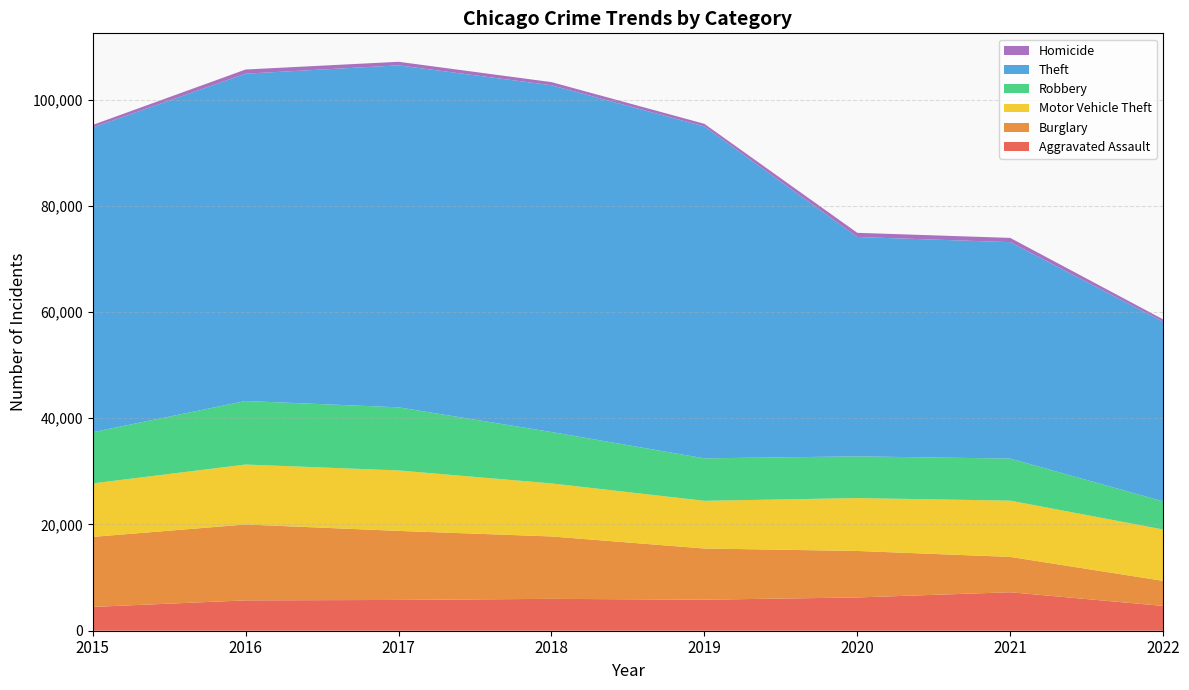

Reading left to right, list all the values displayed in this chart.

Aggravated Assault: 4480	5712	5793	6001	5840	6263	7242	4666
Burglary: 13184	14289	13001	11746	9639	8754	6654	4720
Motor Vehicle Theft: 10068	11286	11380	9983	8978	9953	10592	9671
Robbery: 9638	11960	11880	9679	7994	7855	7920	5293
Theft: 57348	61618	64380	65281	62478	41296	40742	33813
Homicide: 496	786	672	589	498	785	801	444